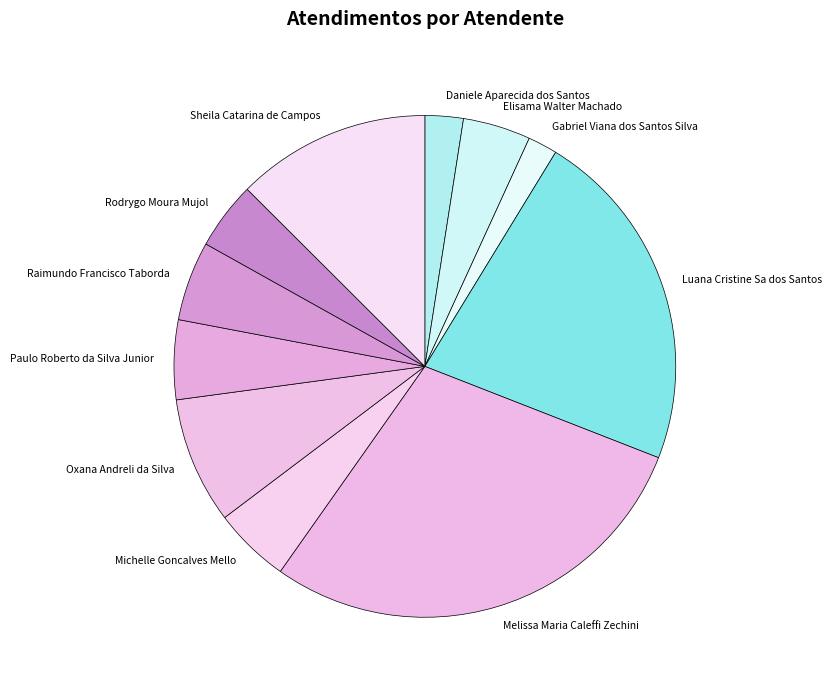

Count the number of slices in the pie.

11